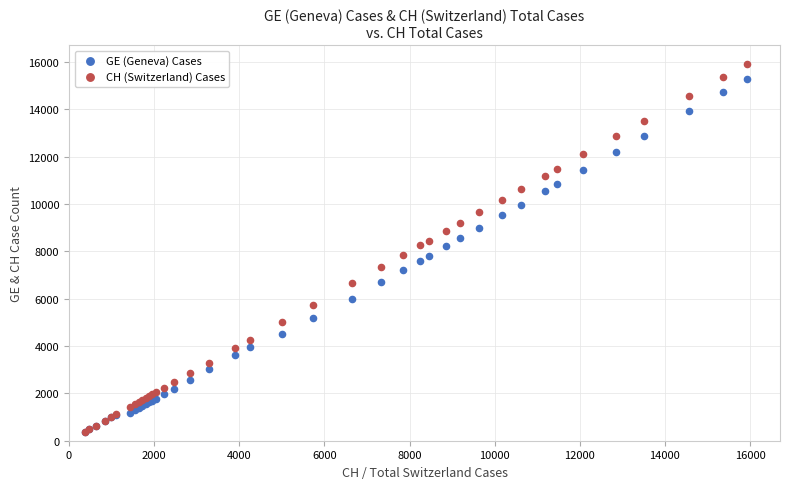

What are all the series names shown in the legend?

GE (Geneva) Cases, CH (Switzerland) Cases